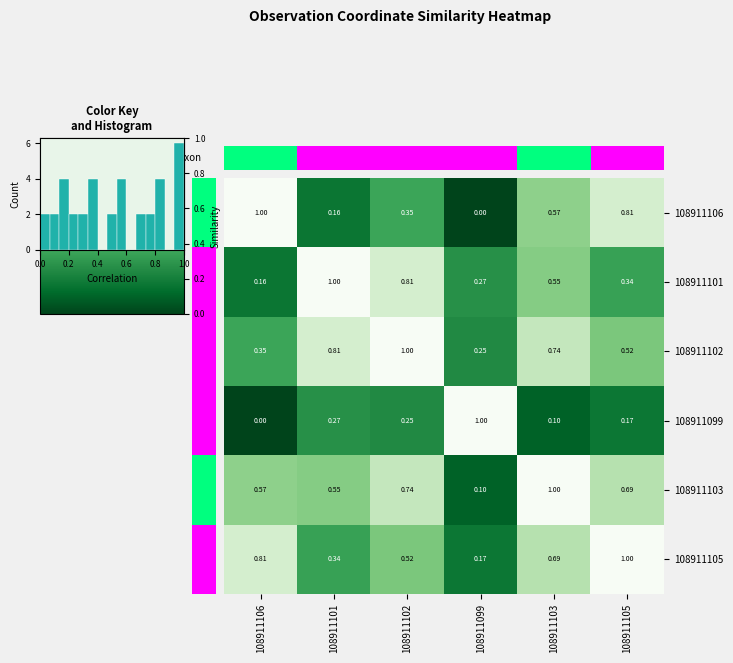

What is the difference between the 108911101 values at 108911102 and 108911105?

0.5